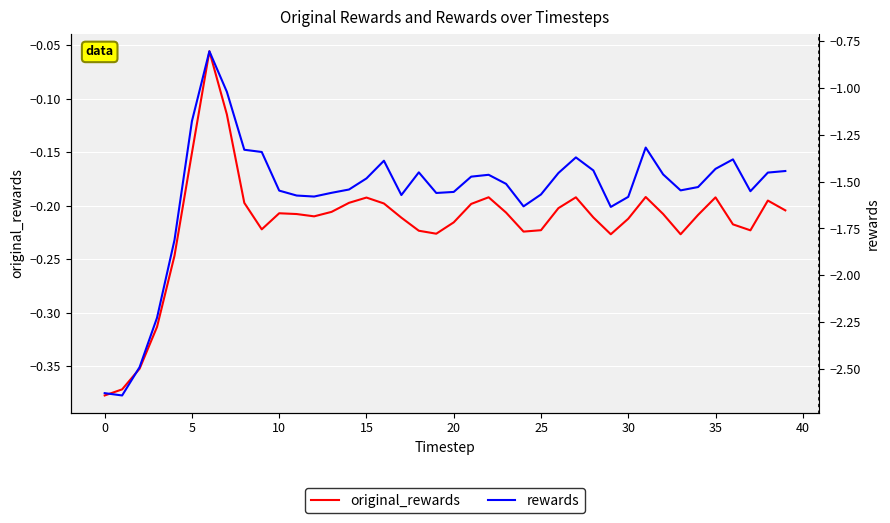

True or false: rewards and original_rewards cross at least once.

False